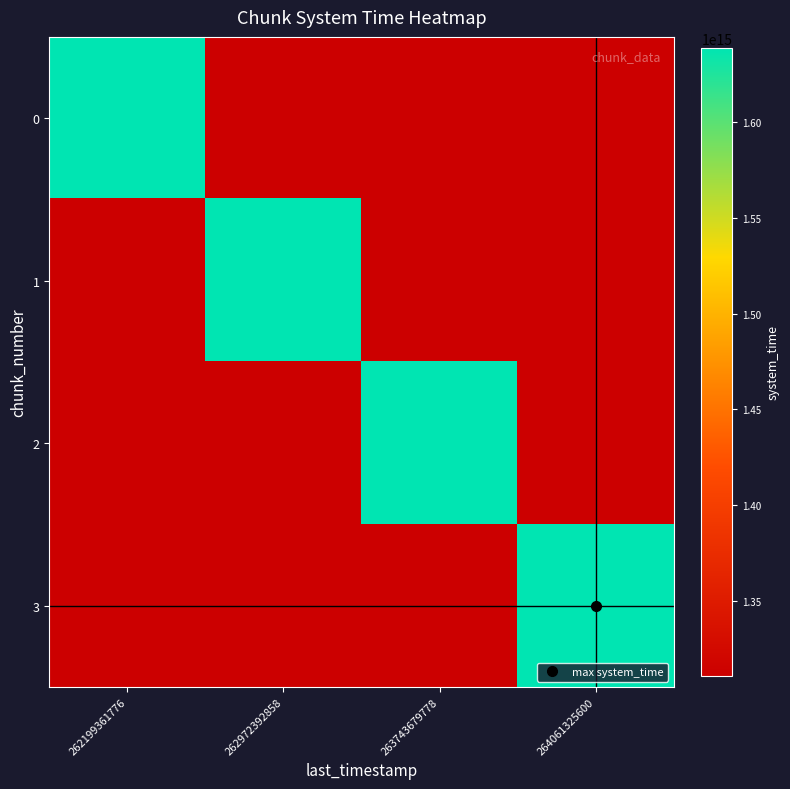

Which label corresponds to the smallest value in the chart?

262972392858